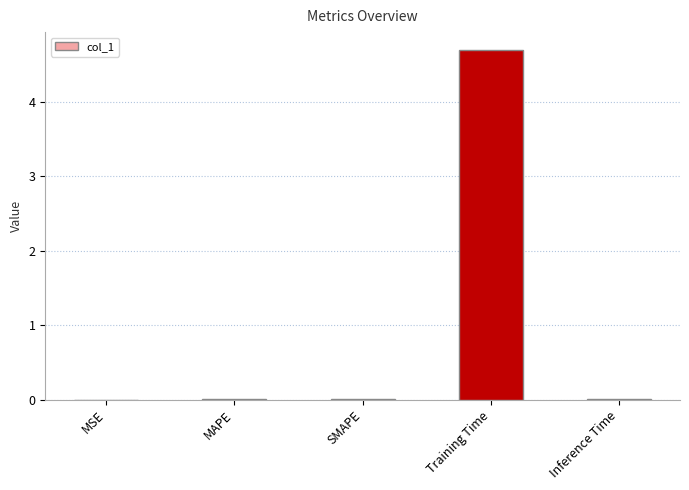

True or false: the data shows 0.0 at Inference Time.

True